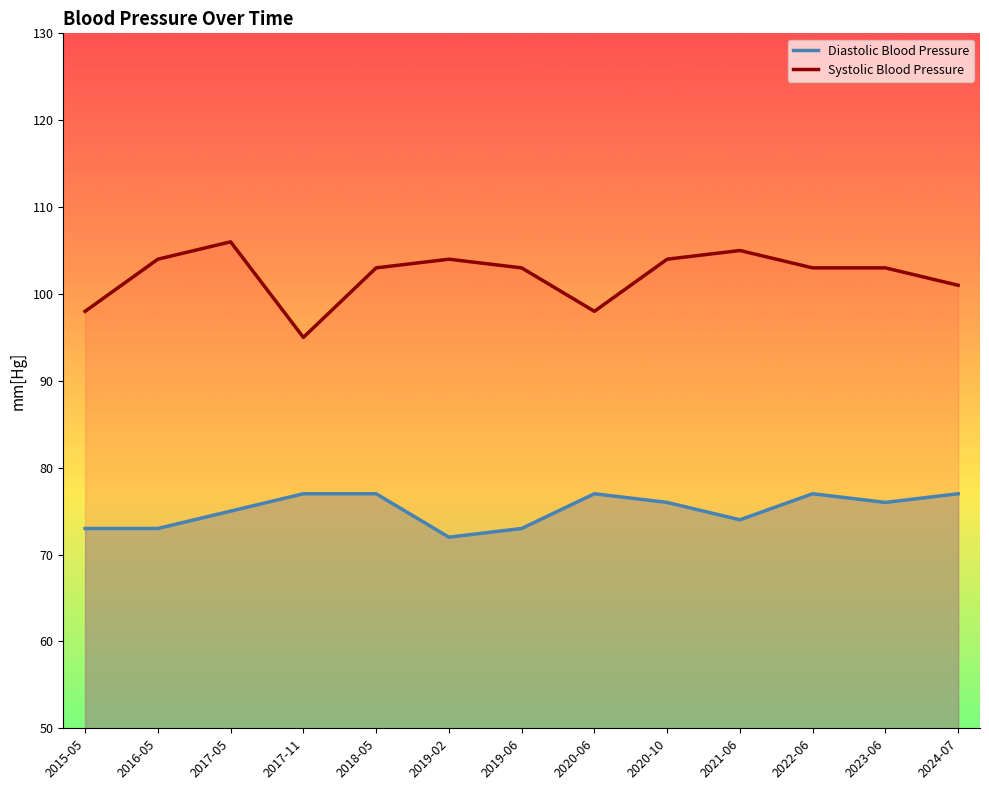

Which category has the highest value in the Systolic Blood Pressure series?

2017-05